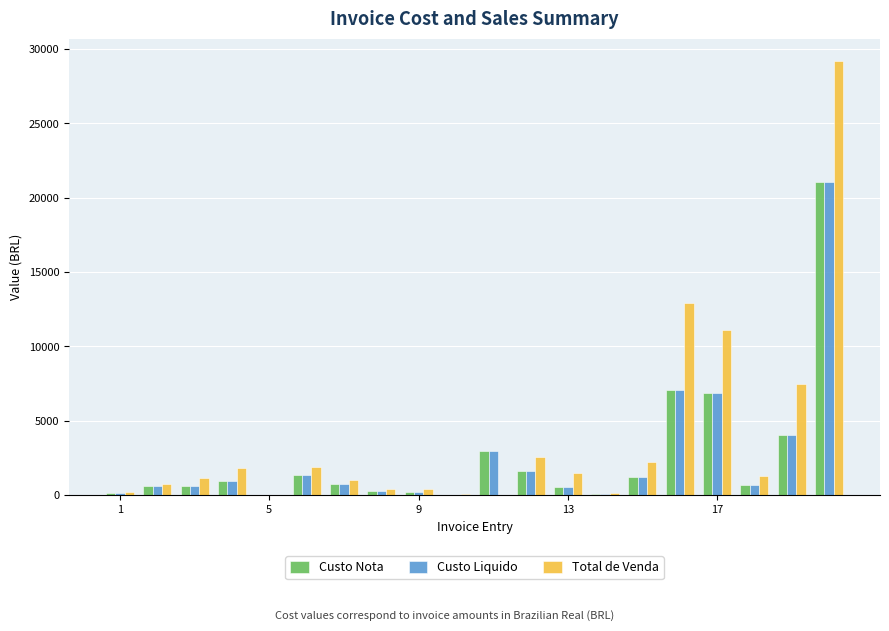

What is the sum of all Total de Venda values?

76006.6